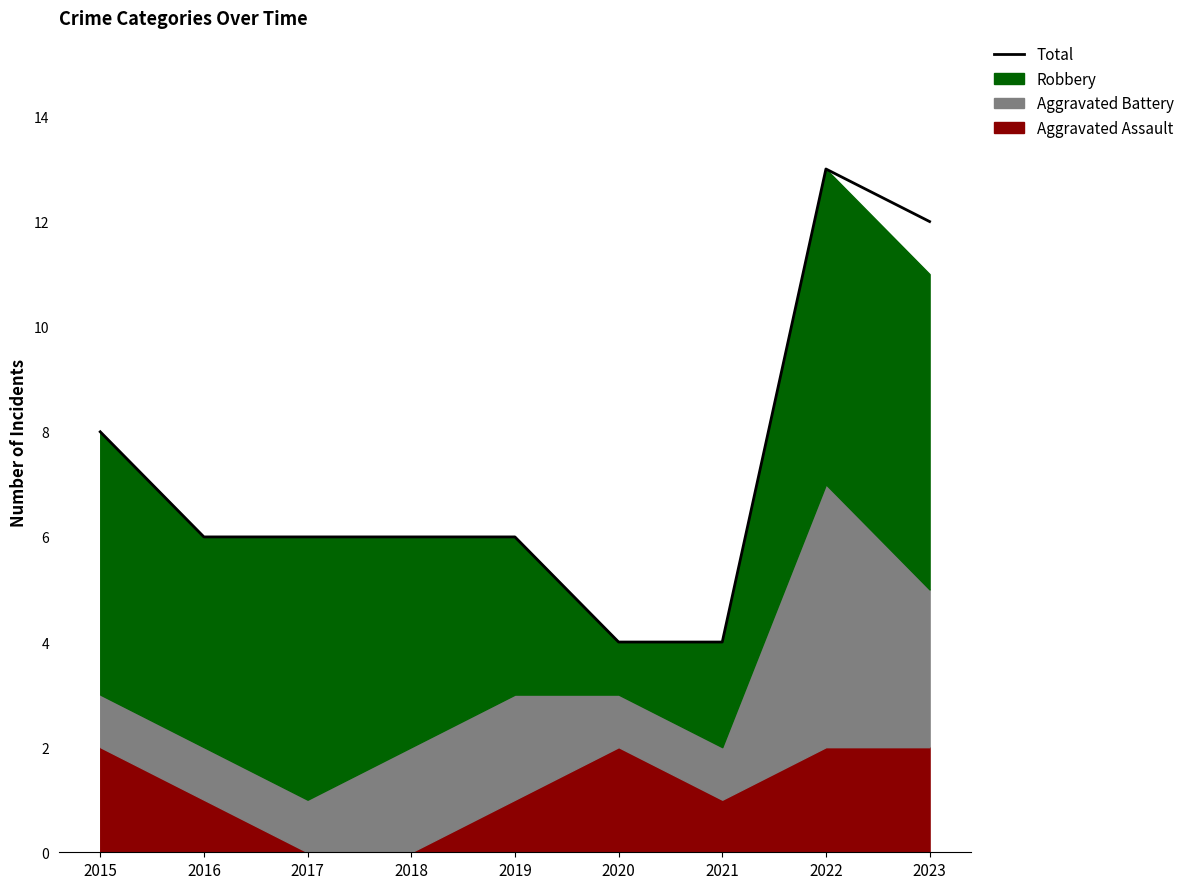

What is the minimum value shown in the chart?

4